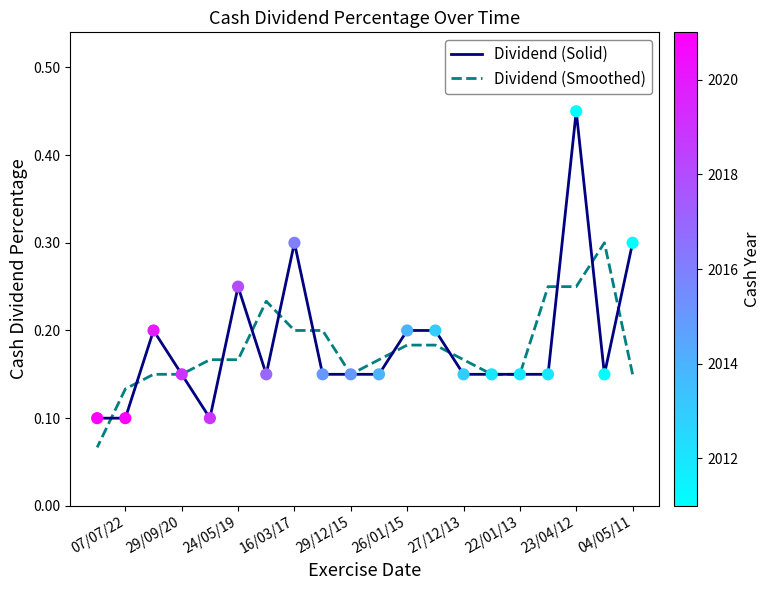

Which series reaches the maximum Y coordinate?

Dividend (Solid)